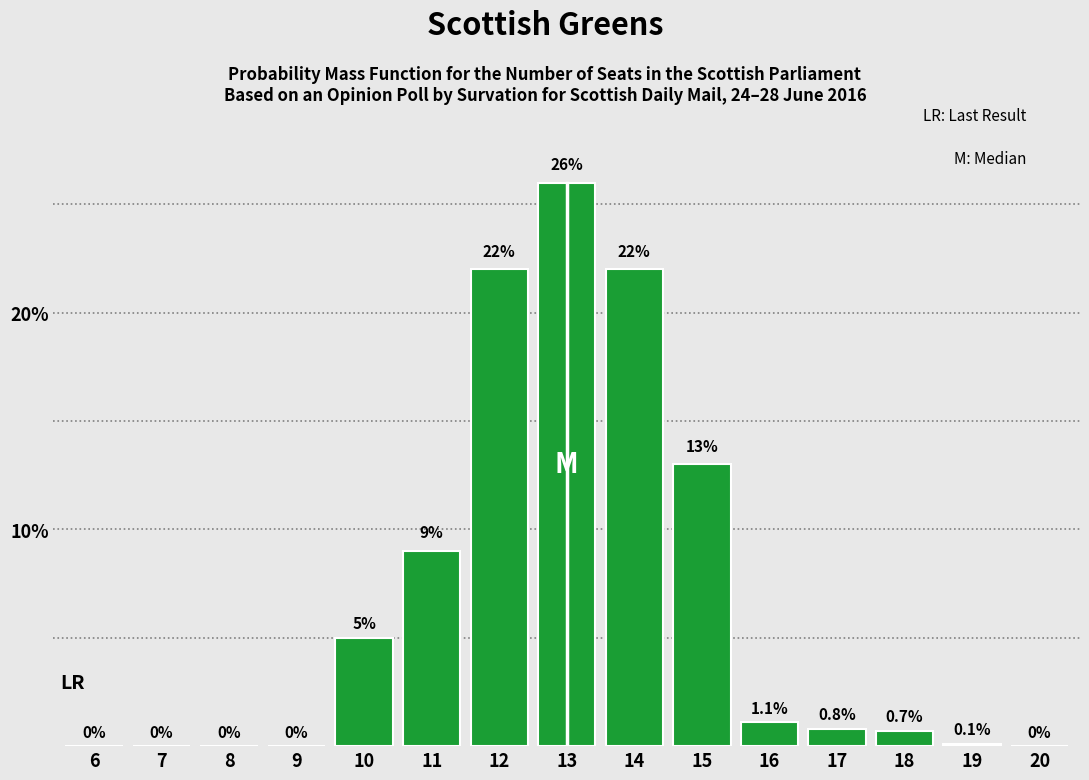

Reading left to right, extract all data points from this chart.

6=0.0	7=0.0	8=0.0	9=0.0	10=5.0	11=9.0	12=22.0	13=26.0	14=22.0	15=13.0	16=1.1	17=0.8	18=0.7	19=0.1	20=0.0